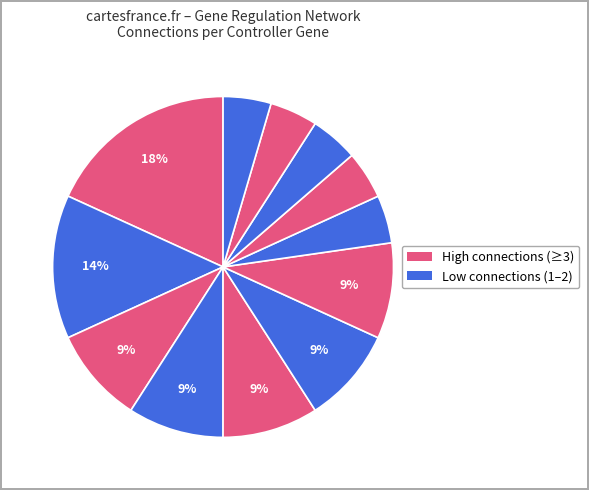

How many segments does this pie chart have?

12